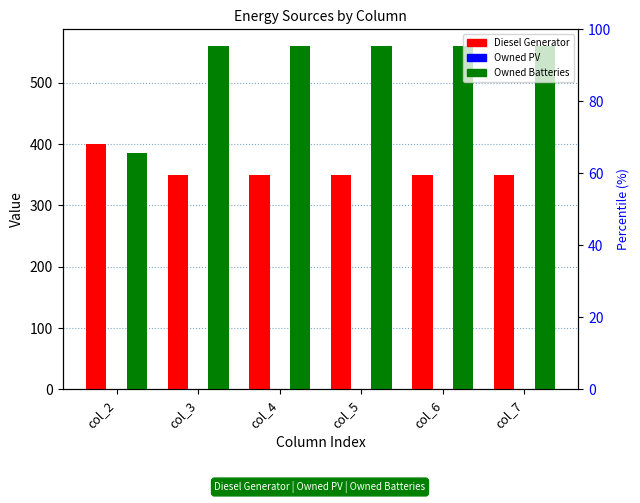

Between col_2 and col_4, which is larger?

col_2